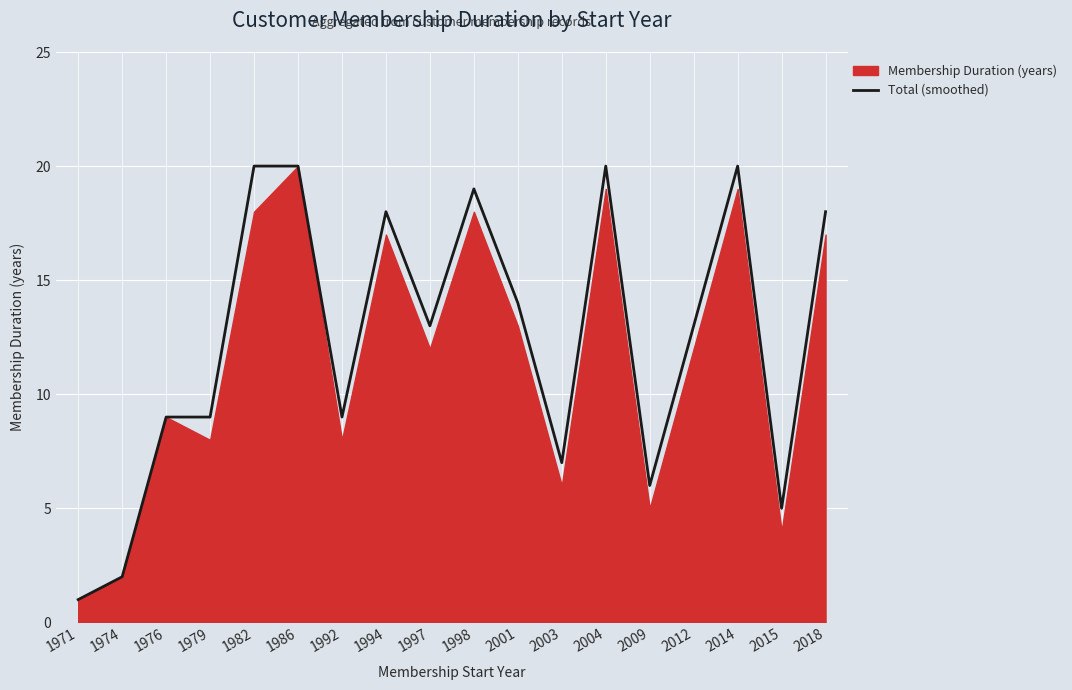

How many points are lower than both their immediate neighbors (excluding endpoints)?

5